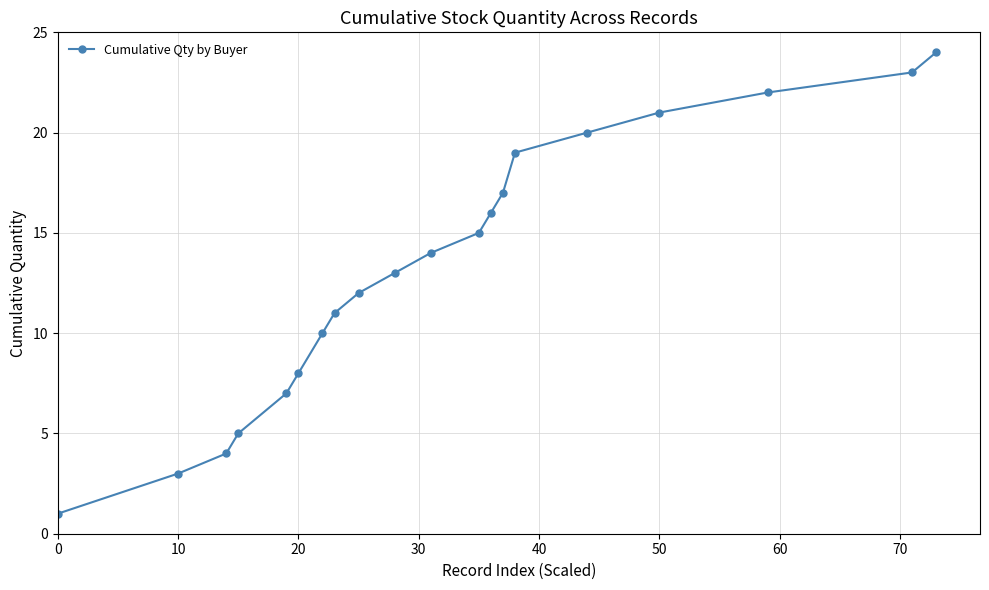

What is the difference between the second highest and second lowest values?

20